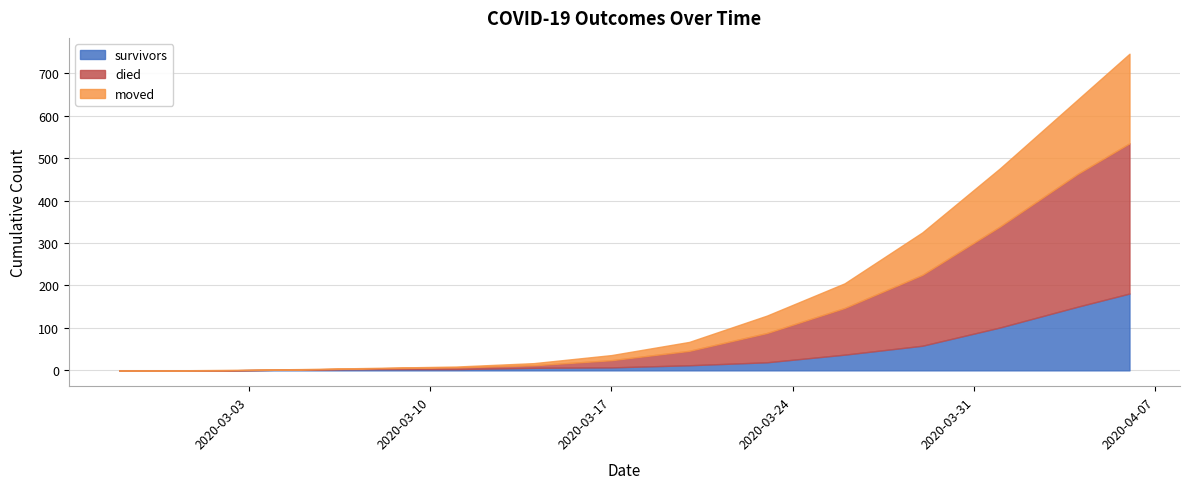

How many data points in moved are above 24?

7